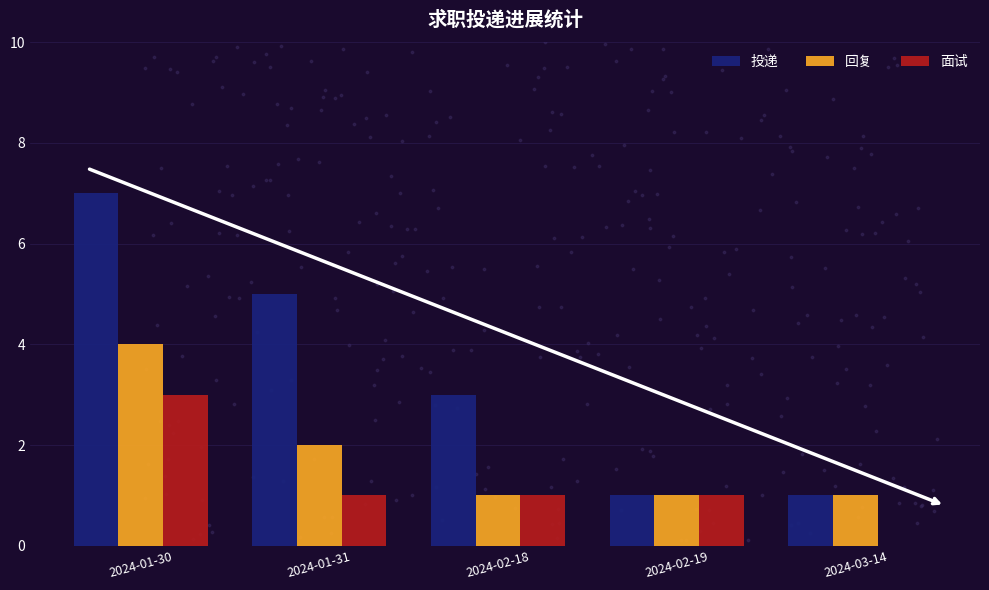

What are all the series names shown in the legend?

投递, 回复, 面试